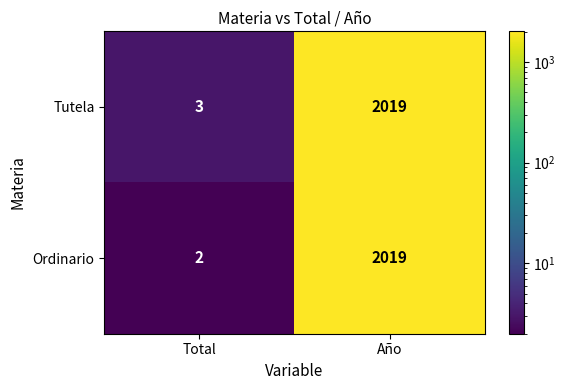

Is it true that Ordinario equals 2 at Total?

True